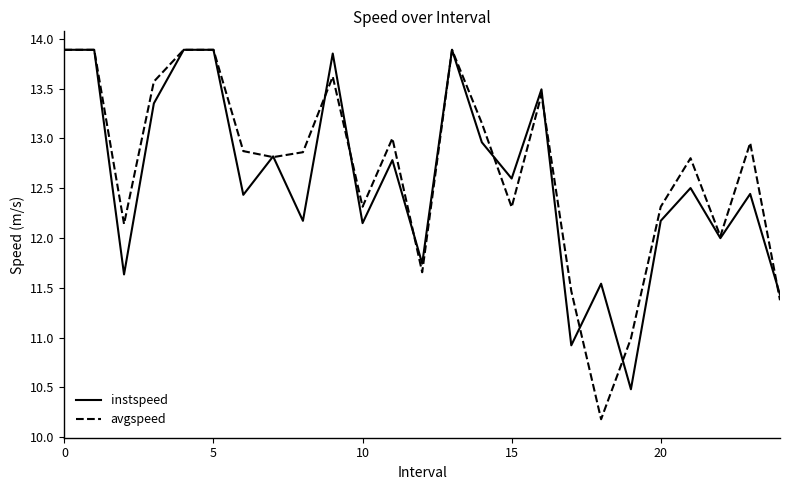

What is the average value of the instspeed series?

12.6